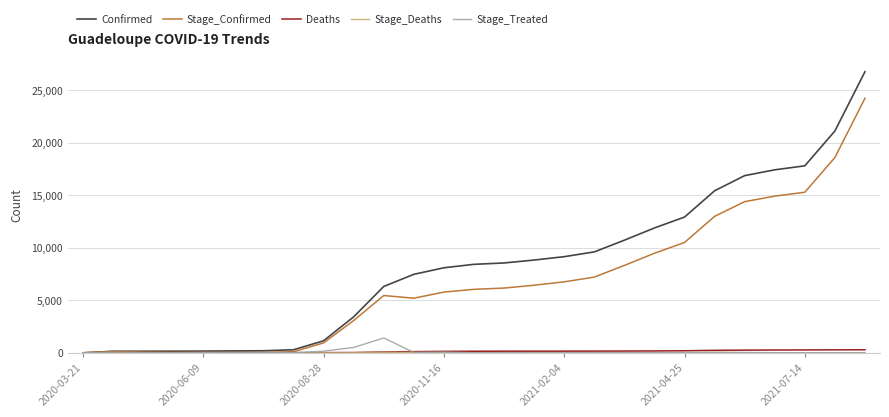

Which series has the widest spread of values?

Confirmed